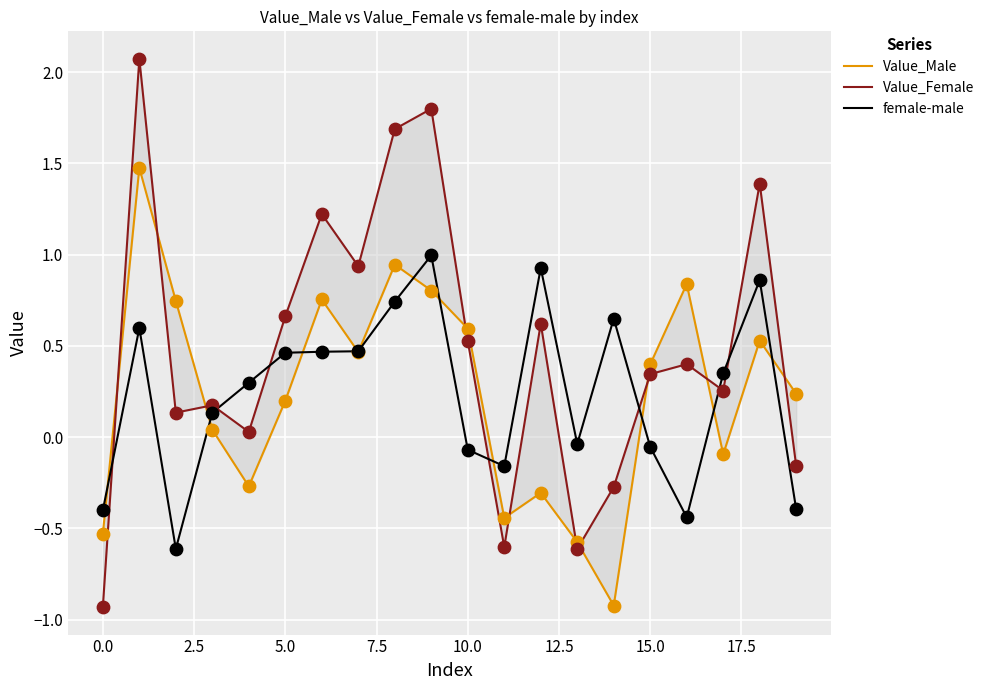

What are all the series names shown in the legend?

Value_Male, Value_Female, female-male